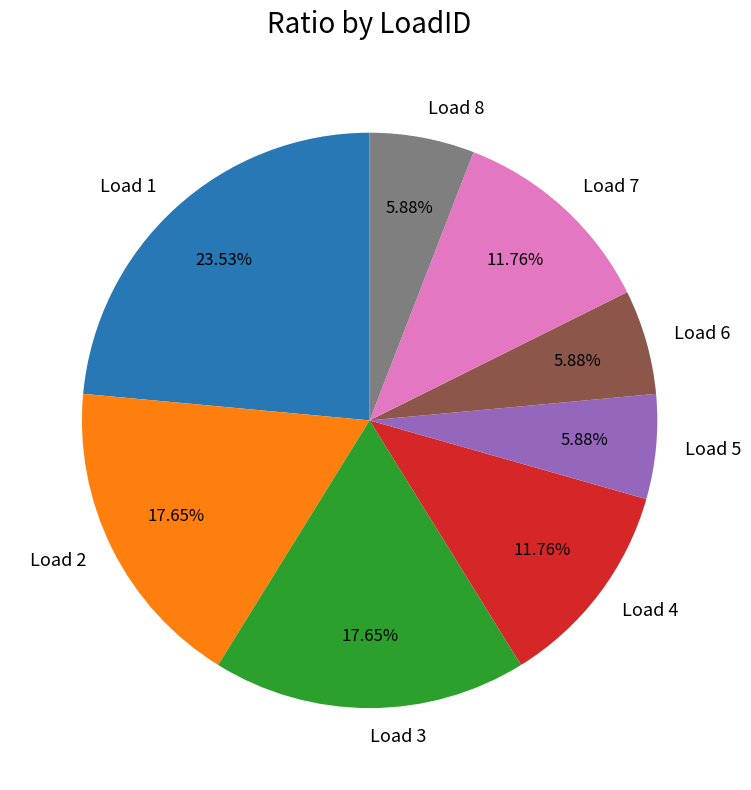

Which slice is the largest?

Load 1